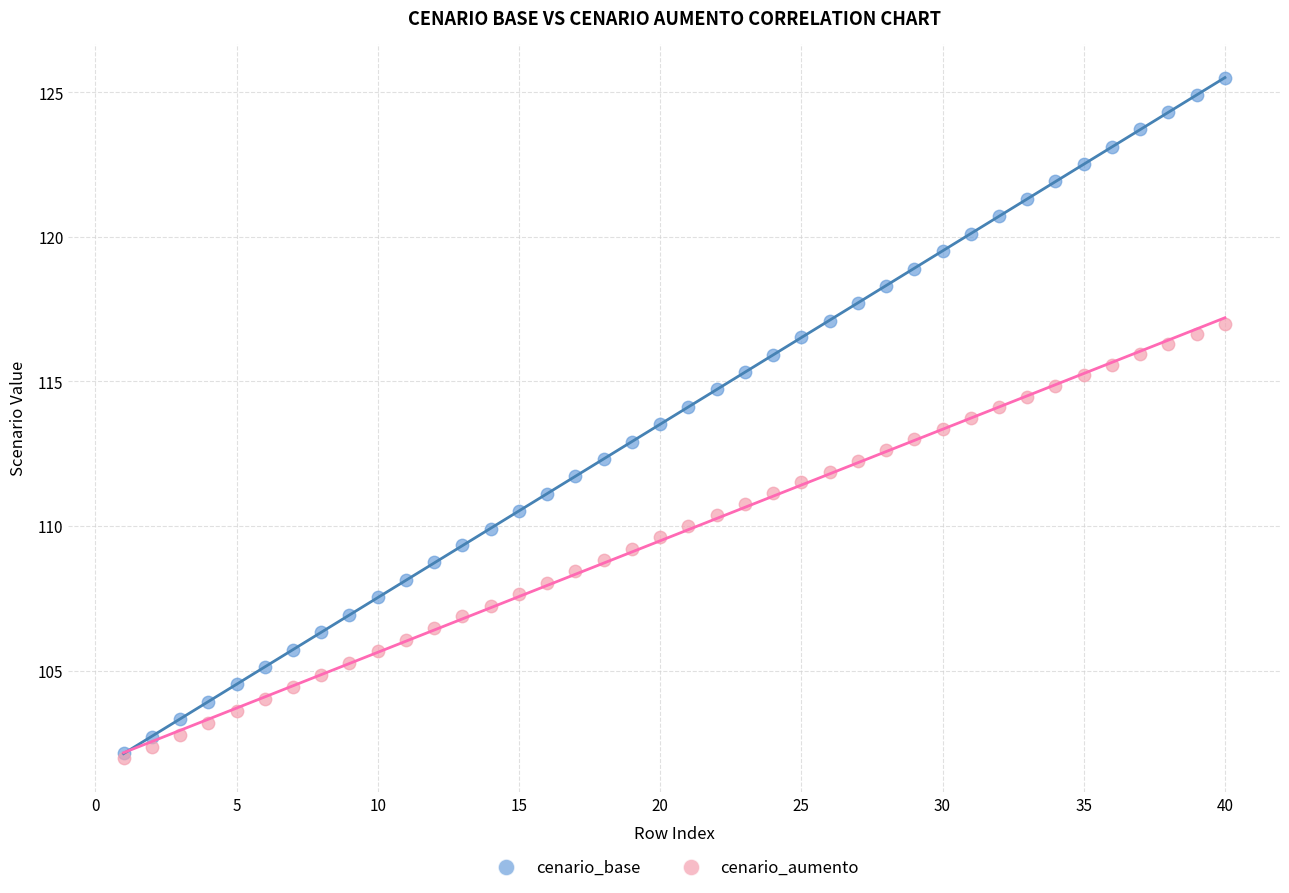

Which series reaches the maximum Y coordinate?

cenario_base